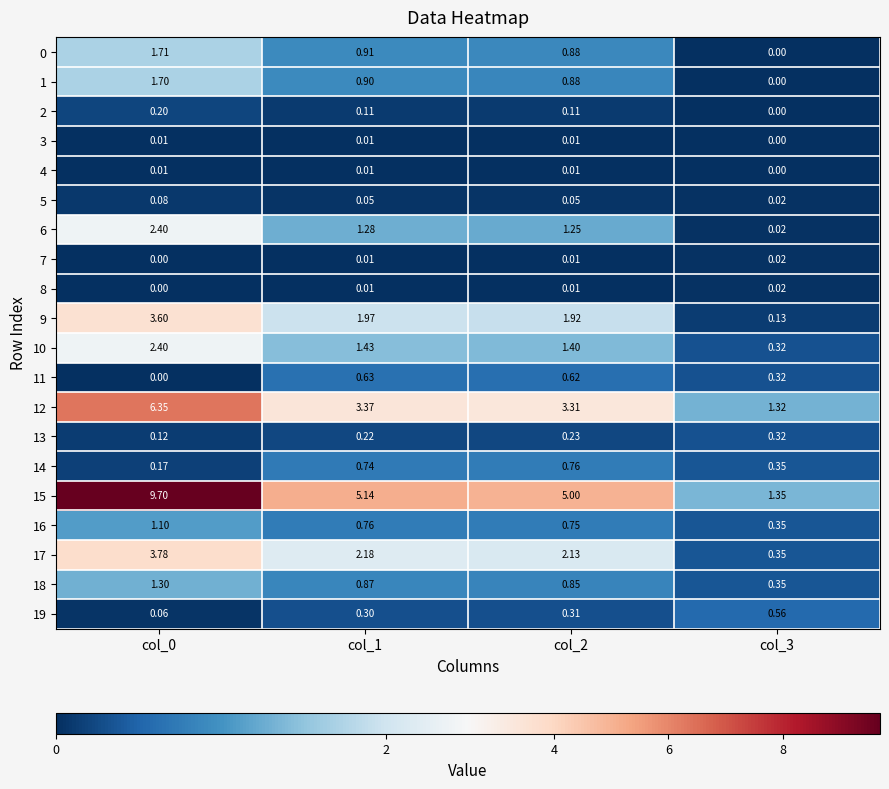

Is the value of 9 at col_1 greater than the value of 0 at col_0?

Yes